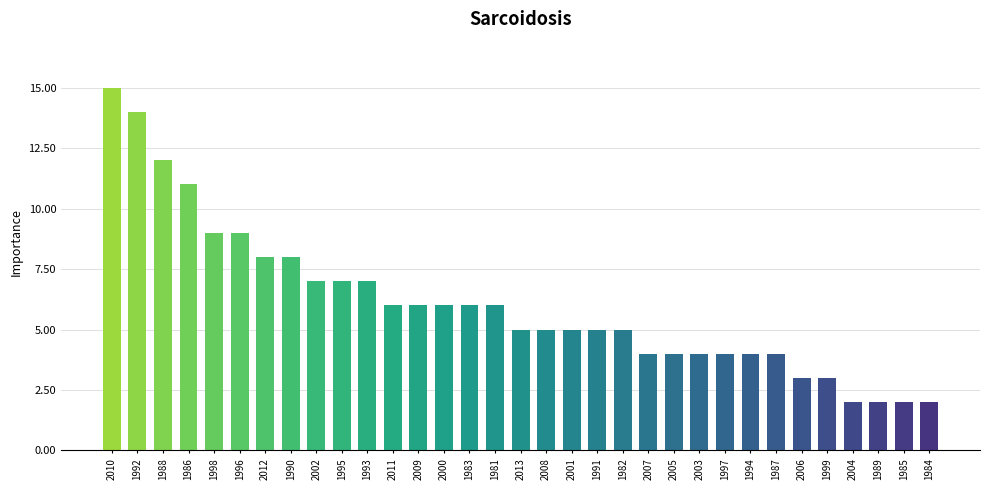

Does the chart contain any negative values?

No